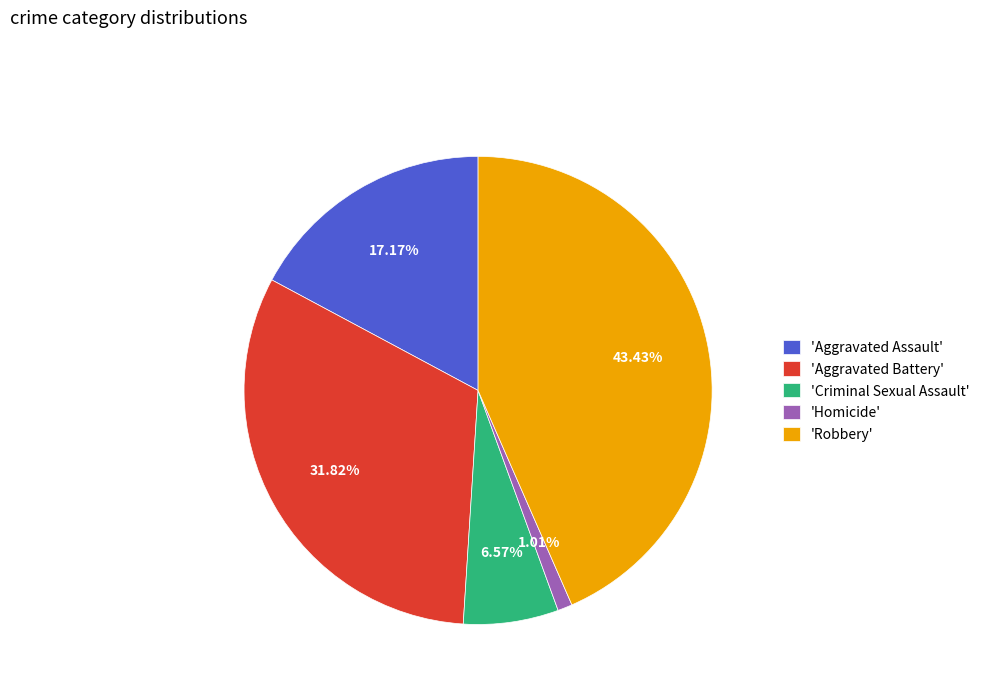

Is 'Robbery' the majority of the pie?

No